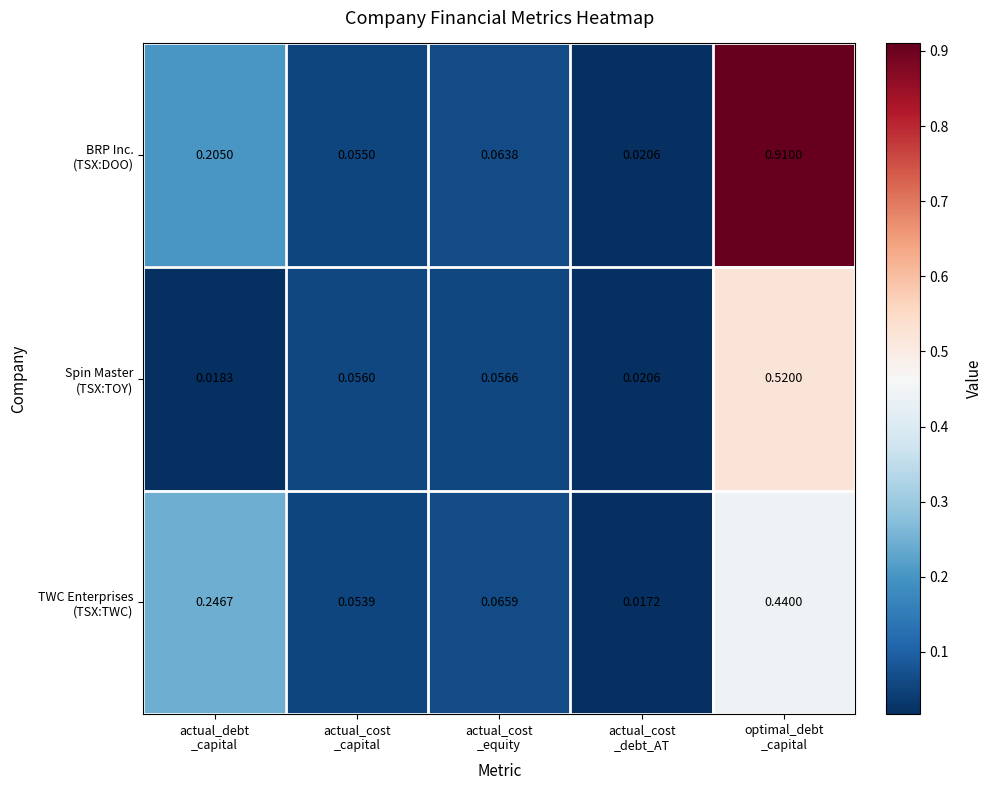

Rank the series by their average value, from lowest to highest.

Spin Master (TSX:TOY), TWC Enterprises (TSX:TWC), BRP Inc. (TSX:DOO)